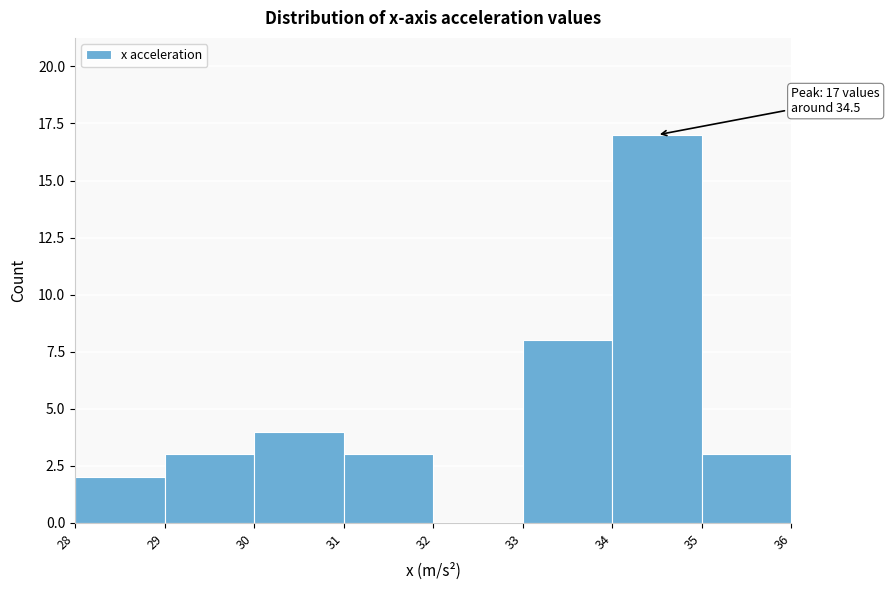

Over which range of the x-axis is the bar tallest?

34 to 35